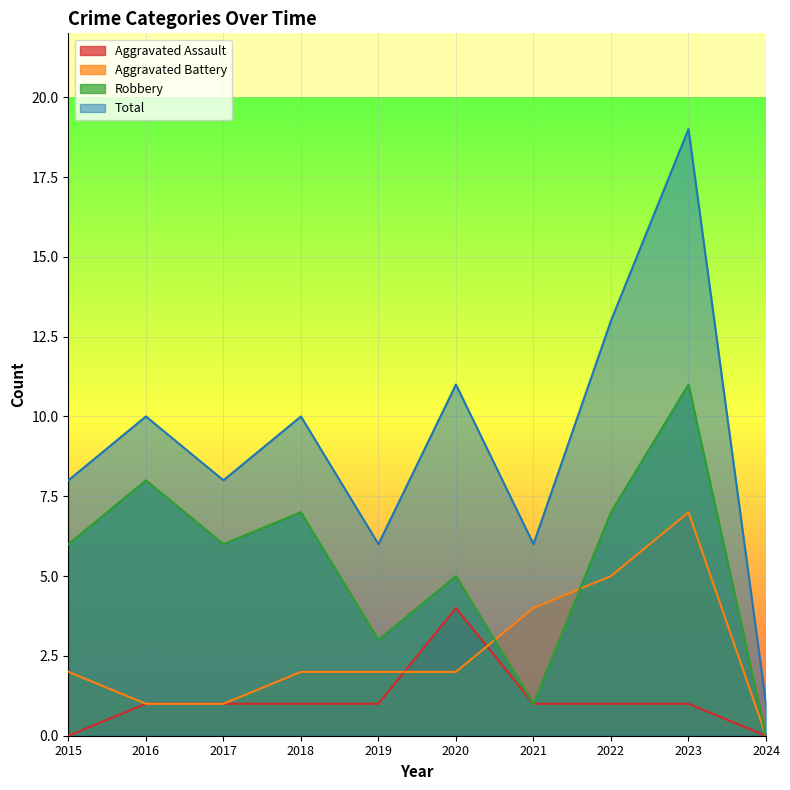

True or false: Robbery has more than 0 points higher than both neighbors.

True